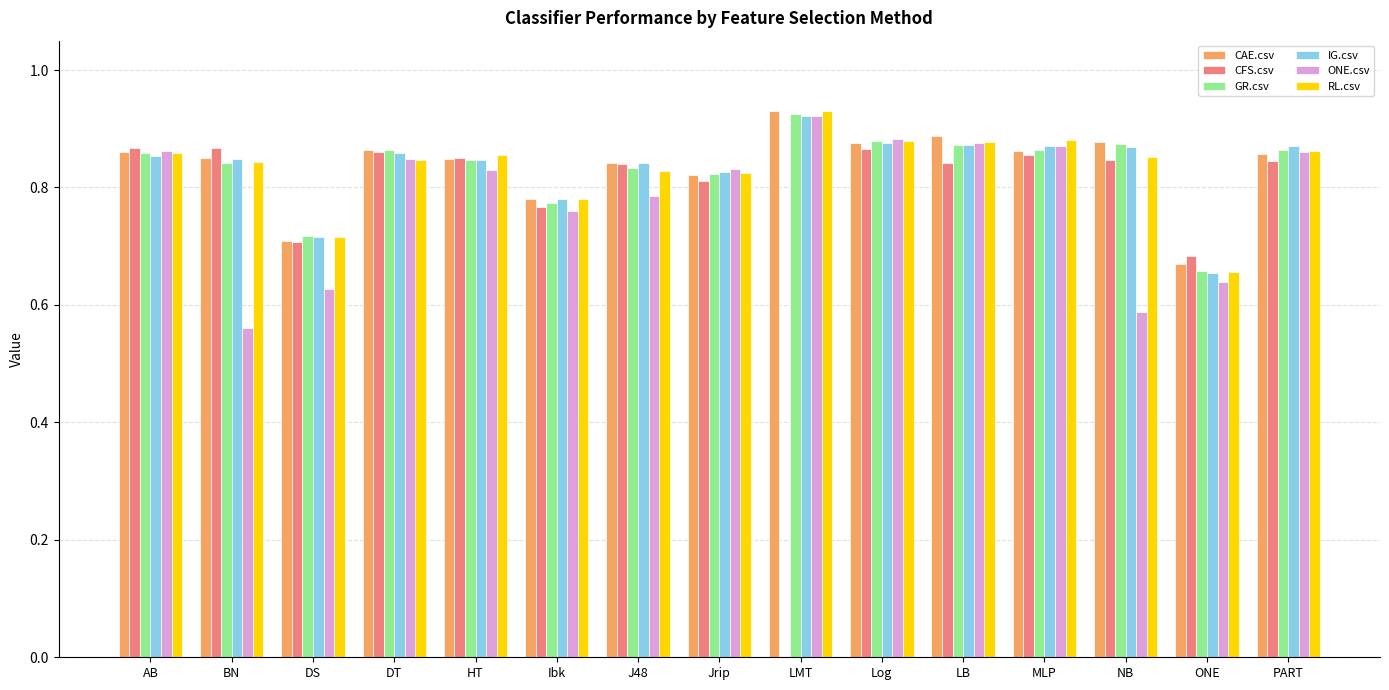

Which series changed the most between Jrip and LB?

CAE.csv